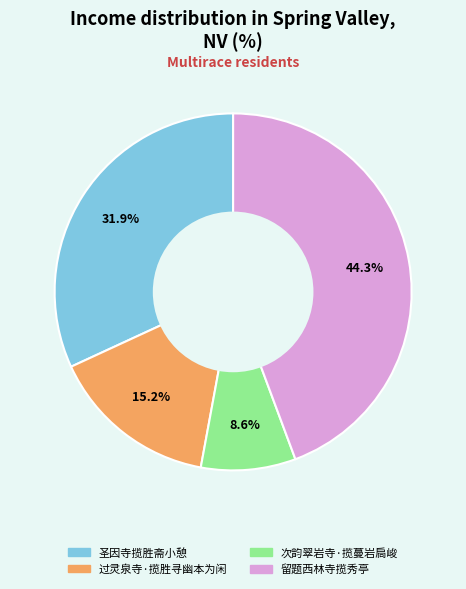

True or false: 次韵翠岩寺·揽蔓岩扃峻 accounts for 9% of the total.

True